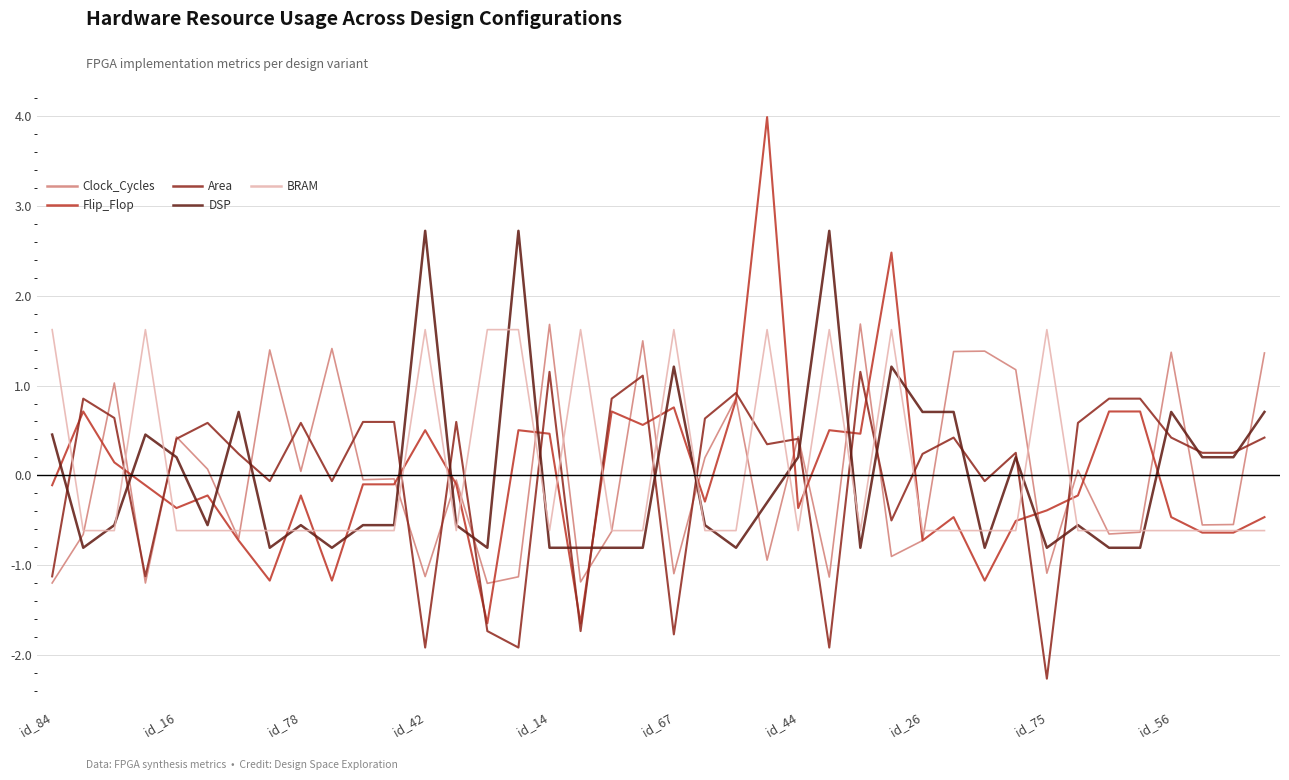

What is the greatest value displayed?

4.0